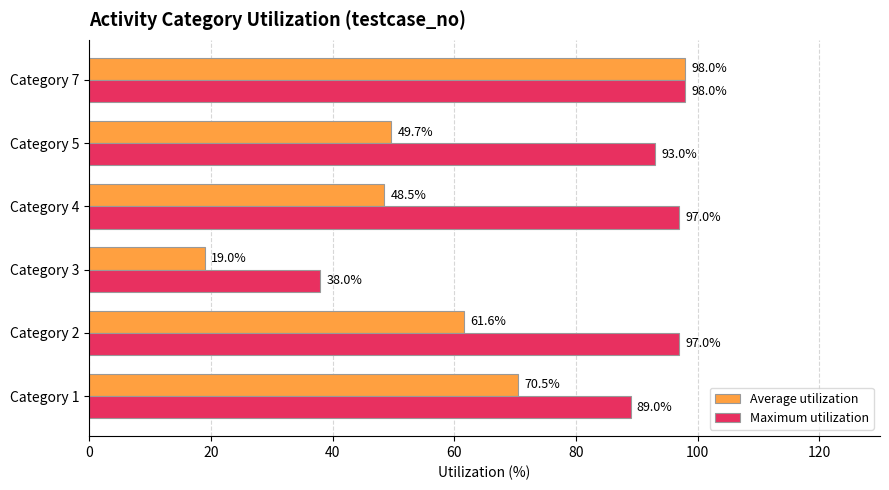

Between Category 3 and Category 7, which series saw the biggest shift?

Average utilization